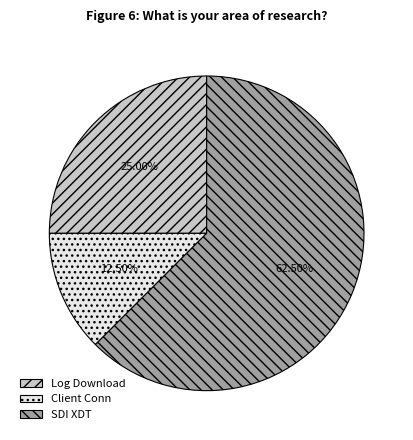

Rank the categories by value from lowest to highest.

Client Conn, Log Download, SDI XDT